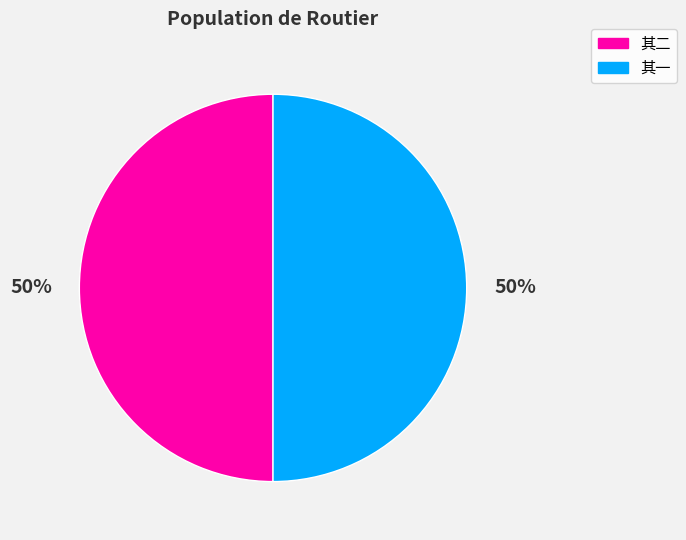

To the nearest percent, what is the average slice percentage?

50%